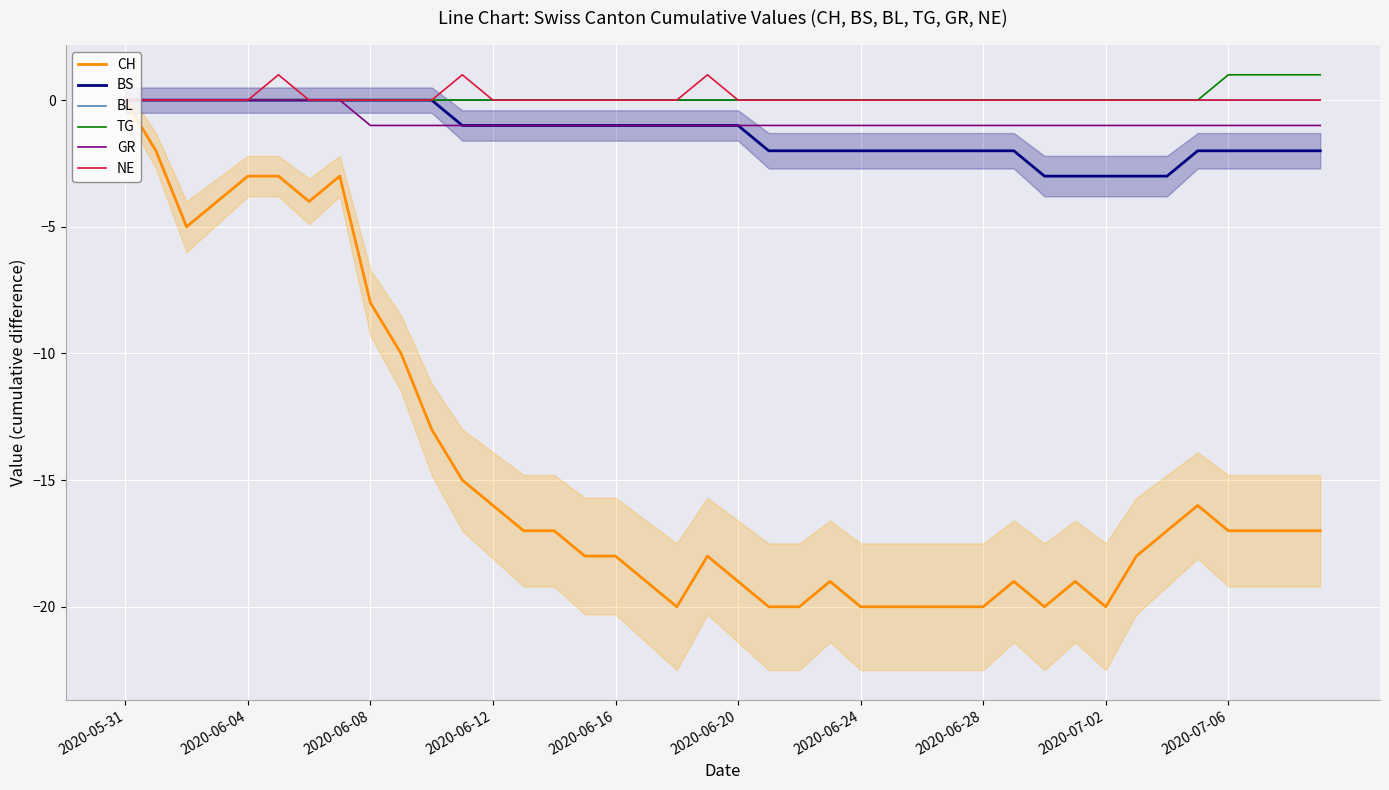

Which has a higher value, 25 or 2020-06-16?

2020-06-16